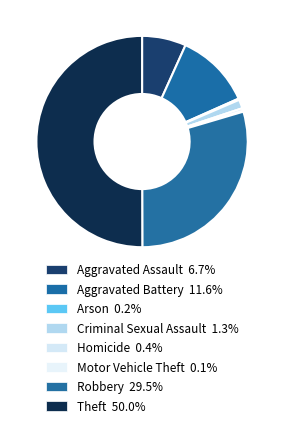

Count the number of slices in the pie.

8